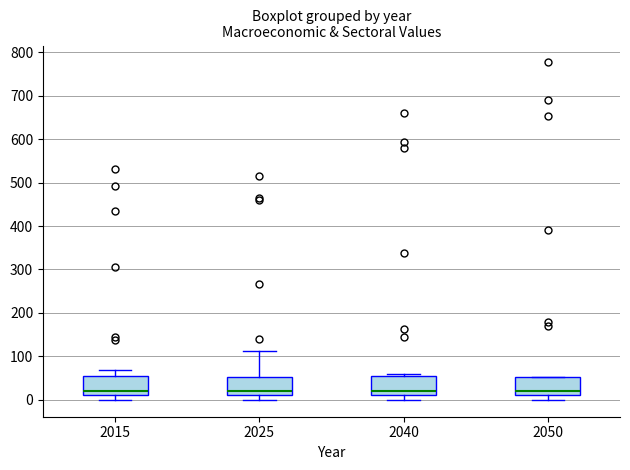

Reading left to right, transcribe this box plot: for each box, give where its median line is, the range the box spans, and where its two whiskers end, as read against the y-axis. The values are not printed on the chart, so give them approximately, as read against the axis.

2015: median 20, box 10 to 50, whiskers 0 to 70
2025: median 20, box 10 to 50, whiskers 0 to 110
2040: median 20, box 10 to 50, whiskers 0 to 60
2050: median 20, box 10 to 50, whiskers 0 to 50